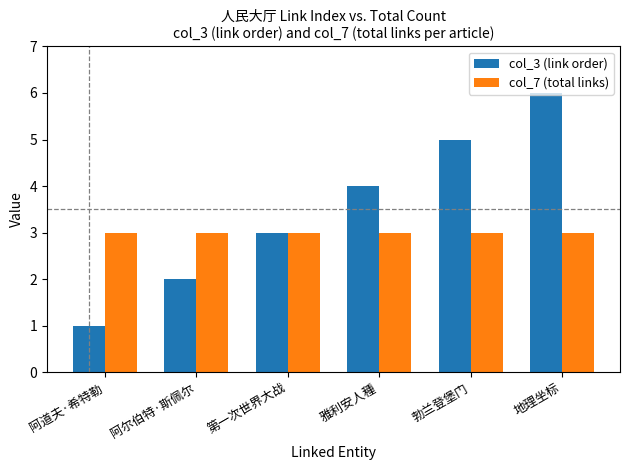

Which label corresponds to the smallest value in the chart?

阿道夫·希特勒